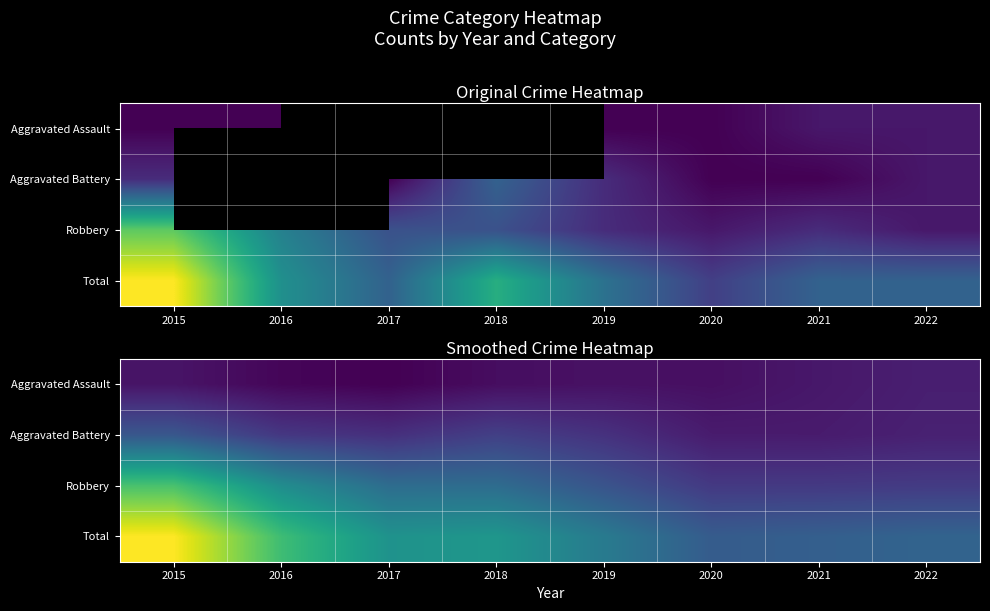

What is the total value across all series at 2018?

17.5